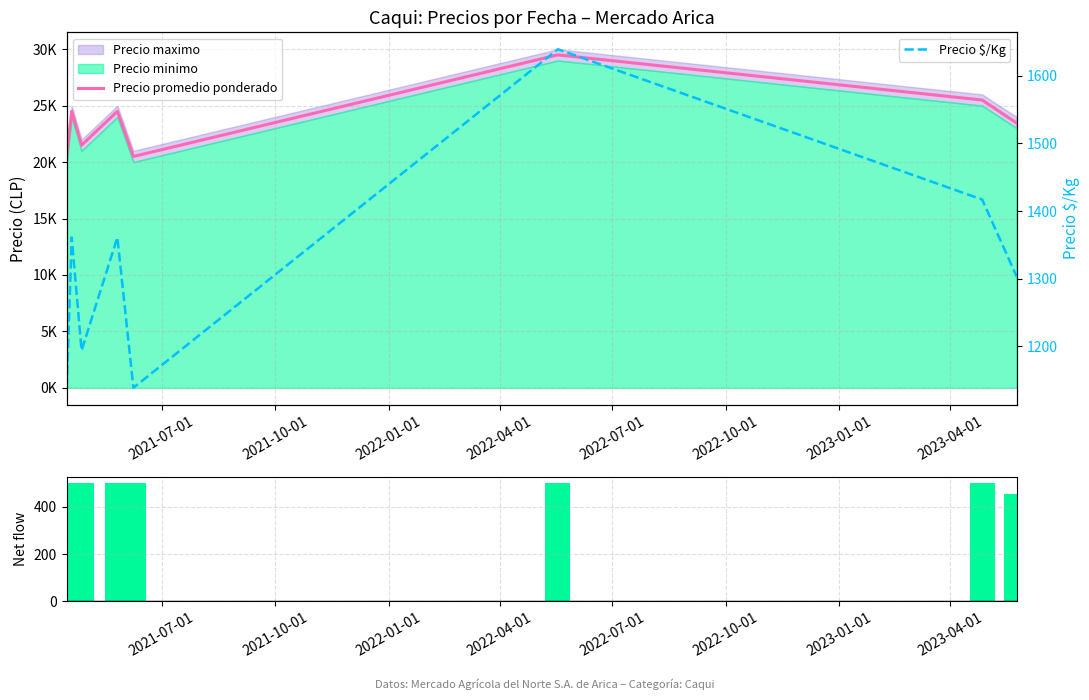

What is the value of the Net precio spread bar at the 3rd from the left?

500